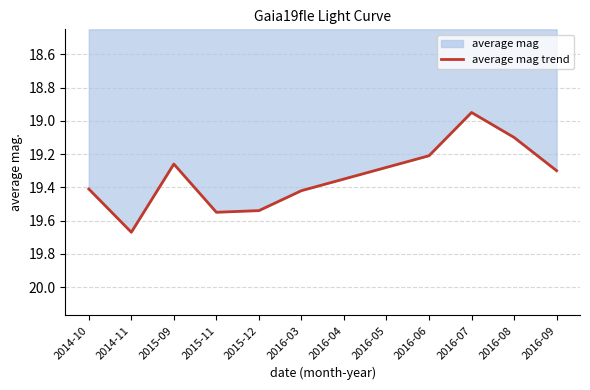

How many values exceed 19?

11